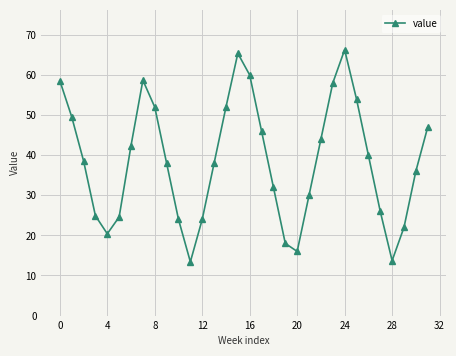

What is the minimum value shown in the chart?

13.4